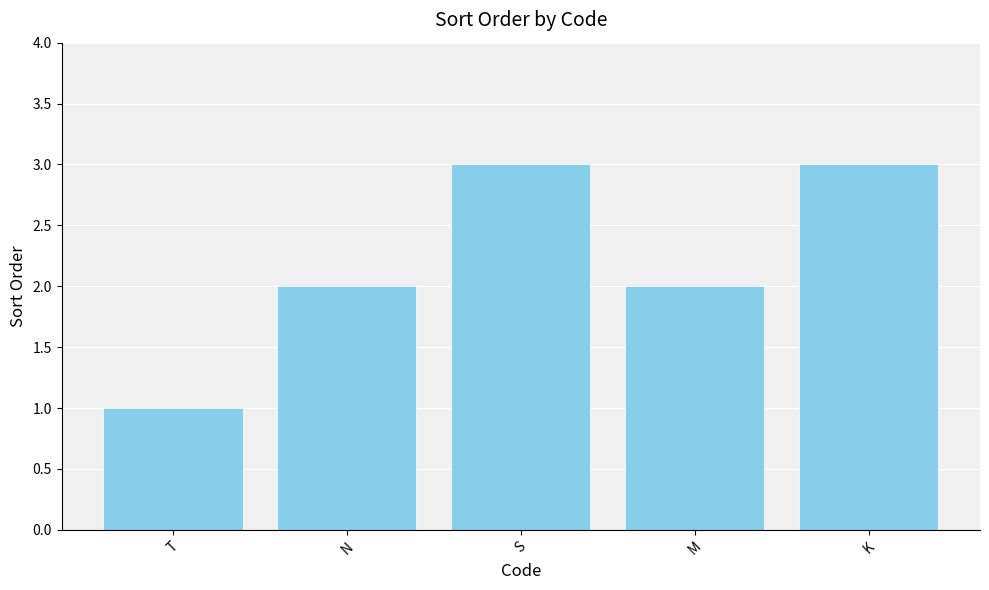

How many series are shown in this chart?

1